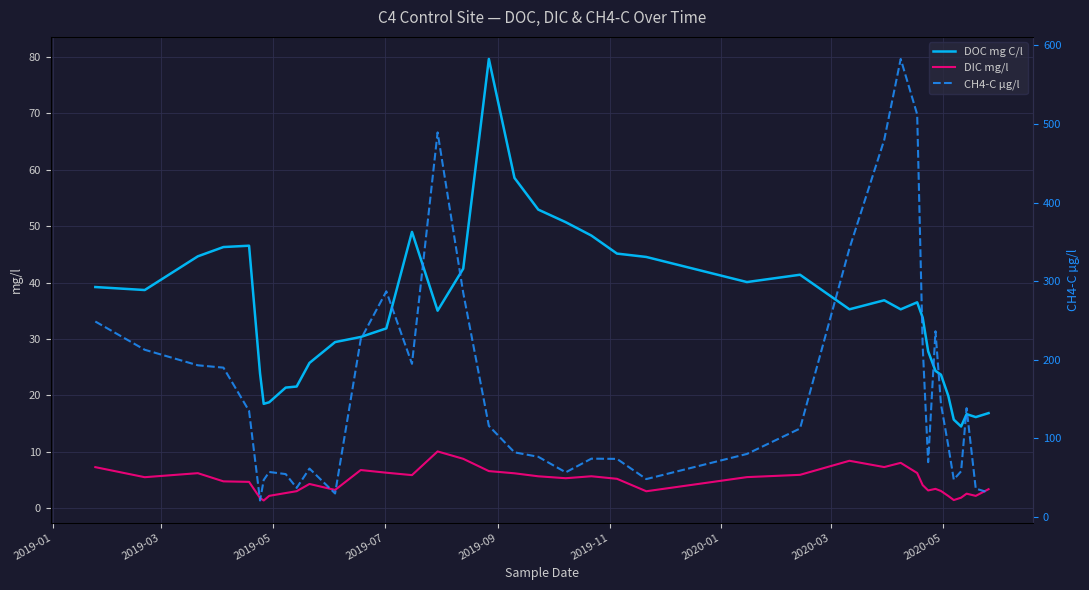

What are all the series names shown in the legend?

DOC mg C/l, DIC mg/l, CH4-C µg/l